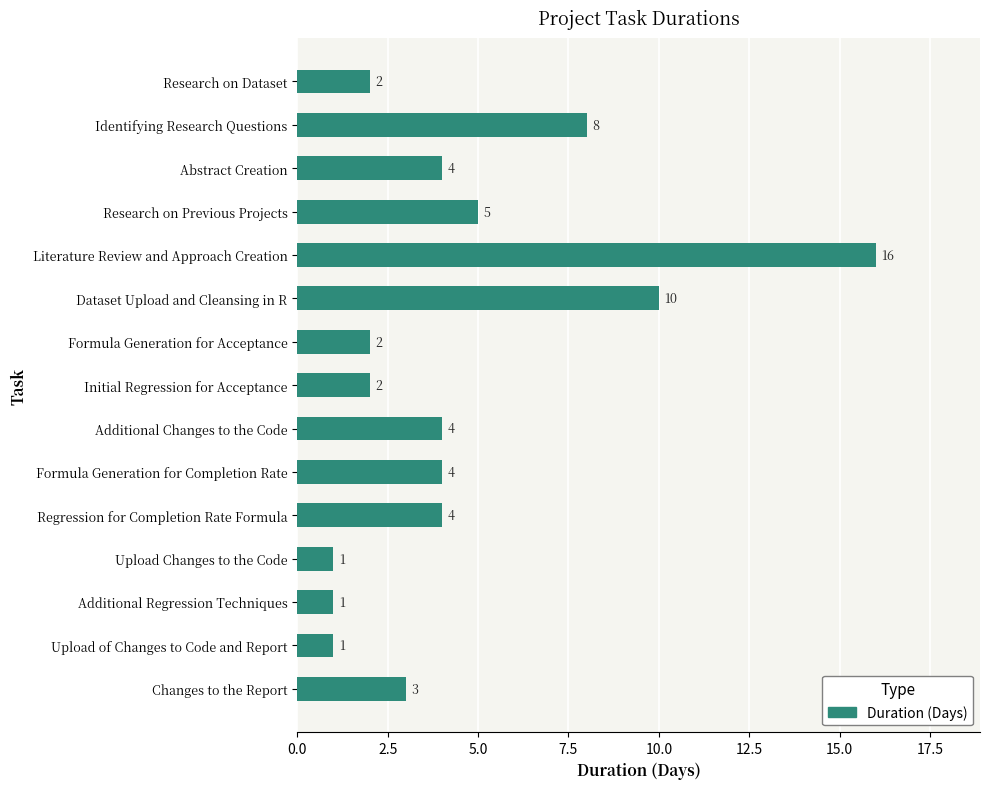

True or false: the data shows 3 at Research on Dataset.

False